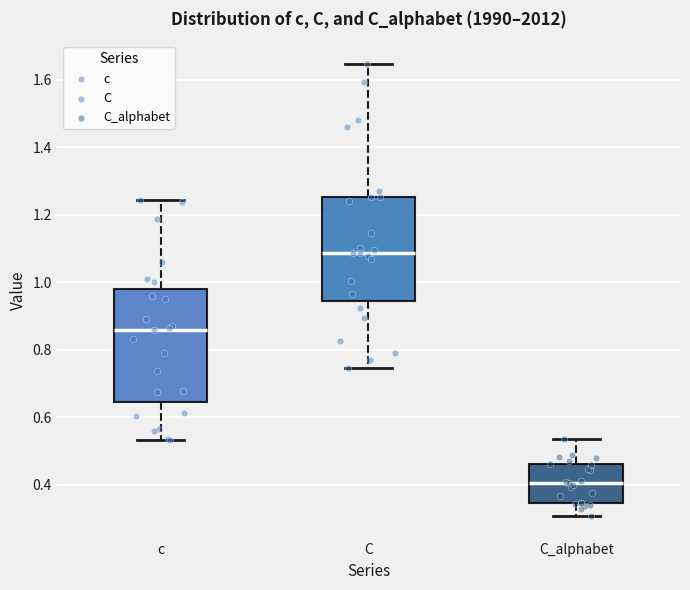

Which box is the tallest, from its lower edge to its upper edge?

c